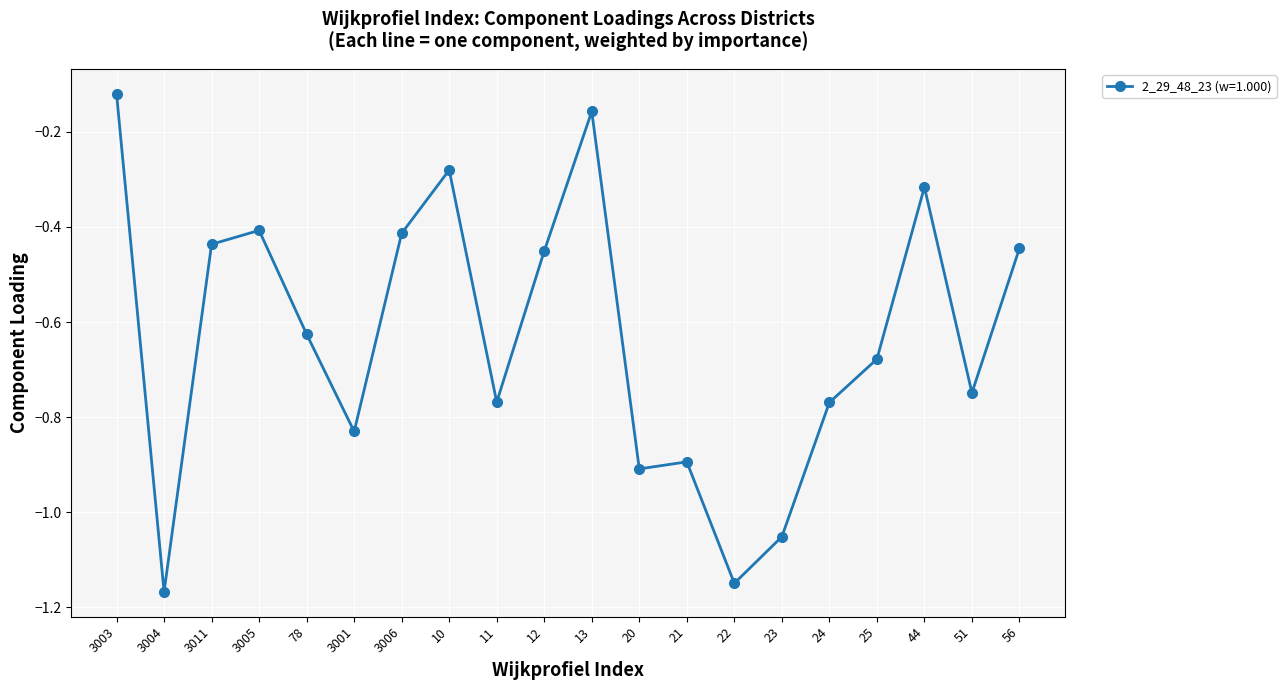

Is it true that the value at 22 is -0.3?

False